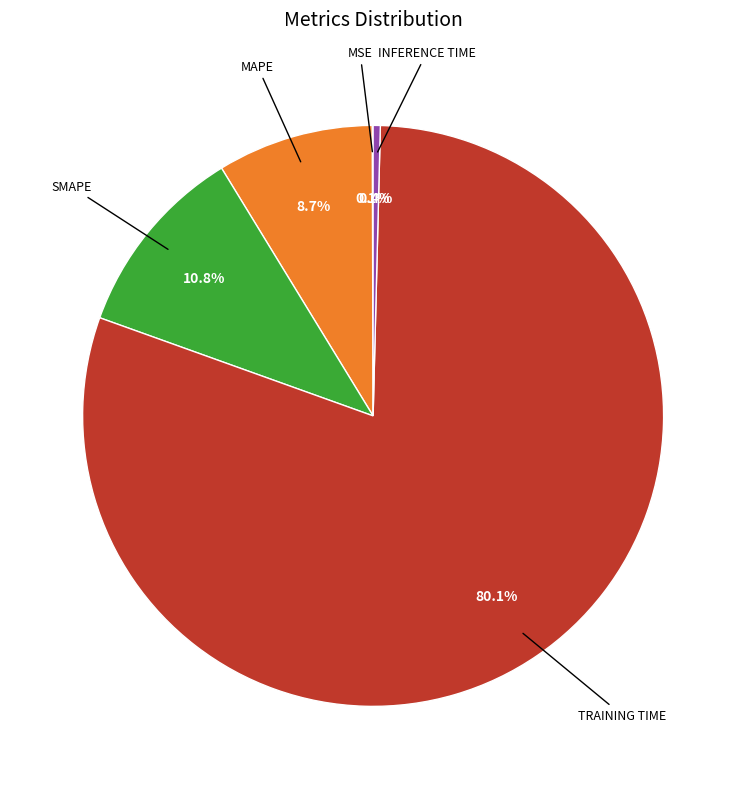

Does any single category account for the majority?

Yes